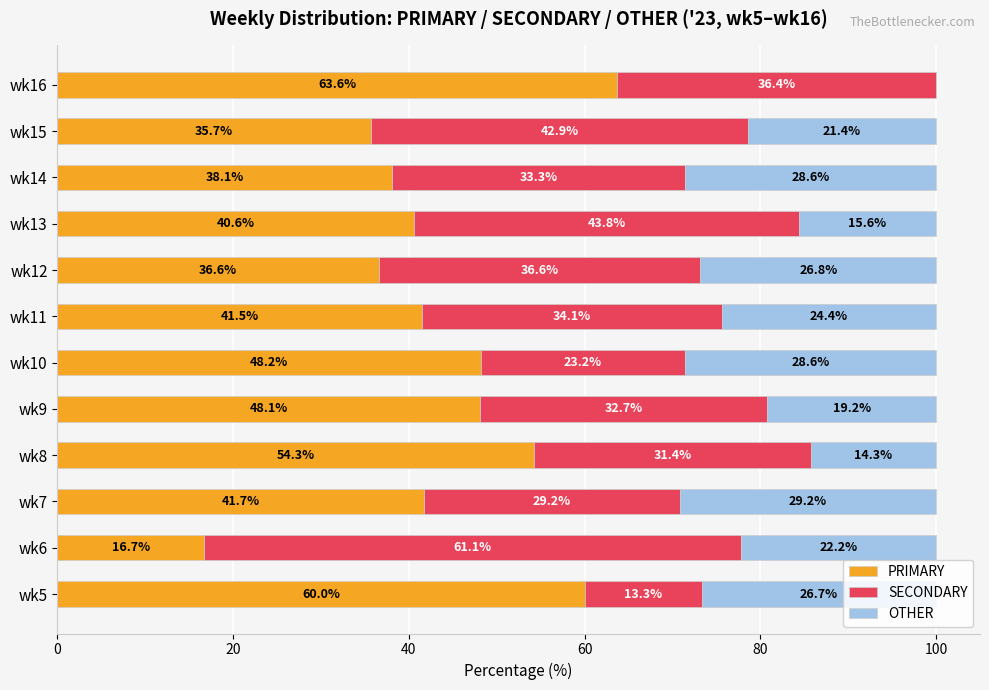

What is the maximum value for PRIMARY?

63.6